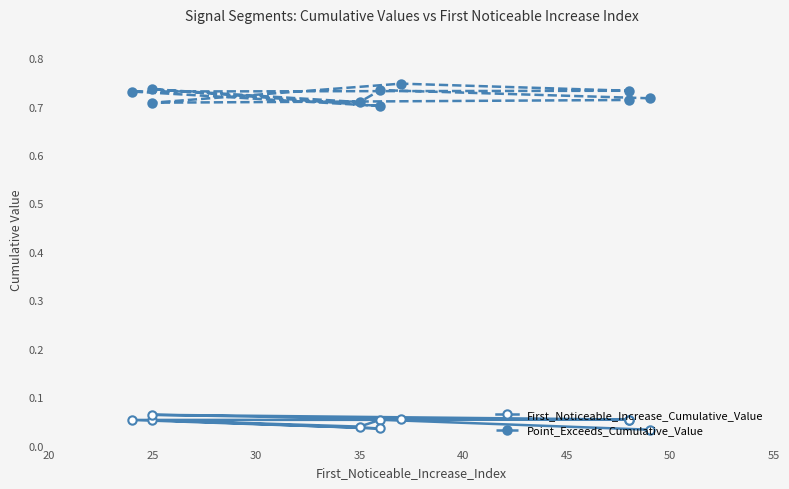

True or false: Point_Exceeds_Cumulative_Value and First_Noticeable_Increase_Cumulative_Value cross at least once.

False